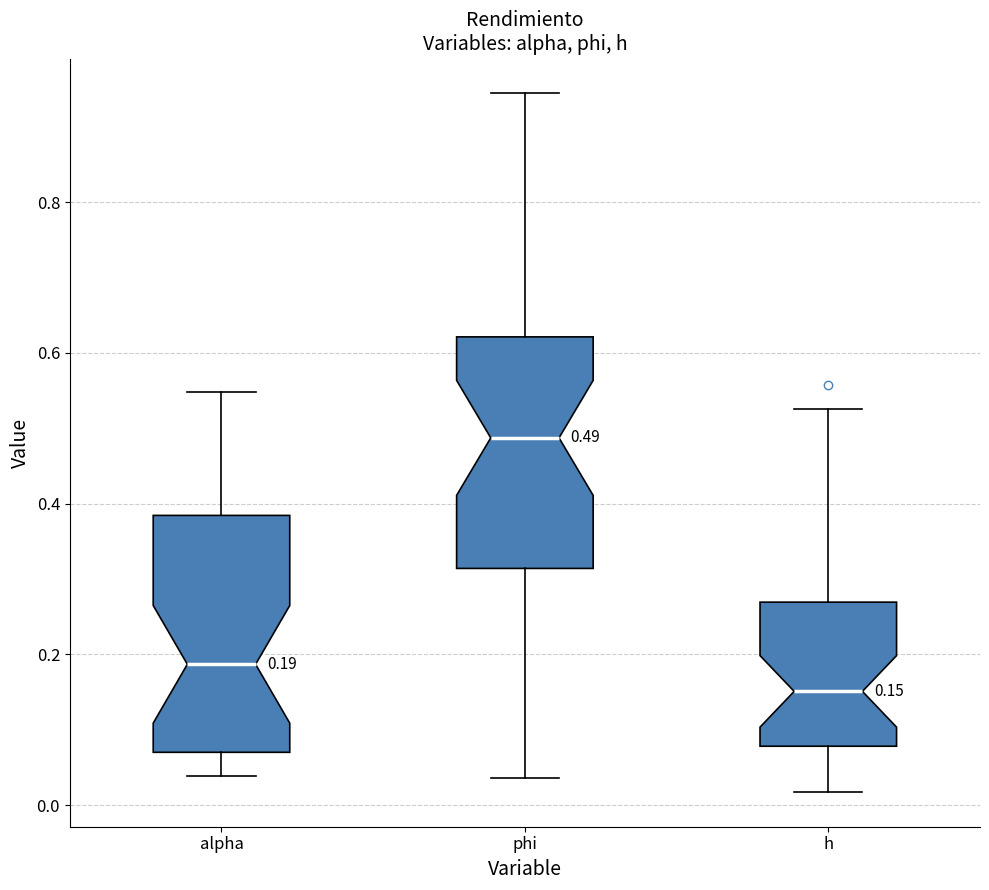

Which box has the highest median line?

phi